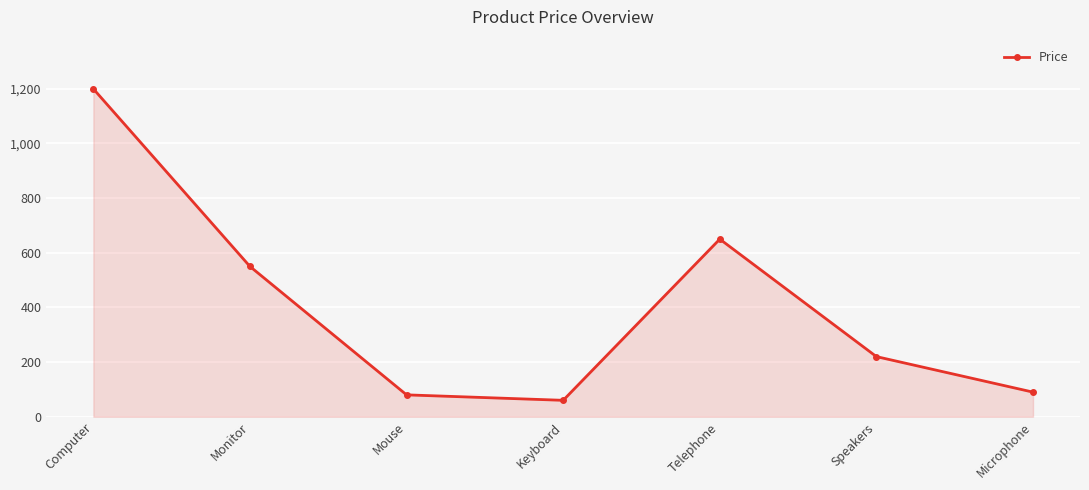

What is the greatest value displayed?

1200